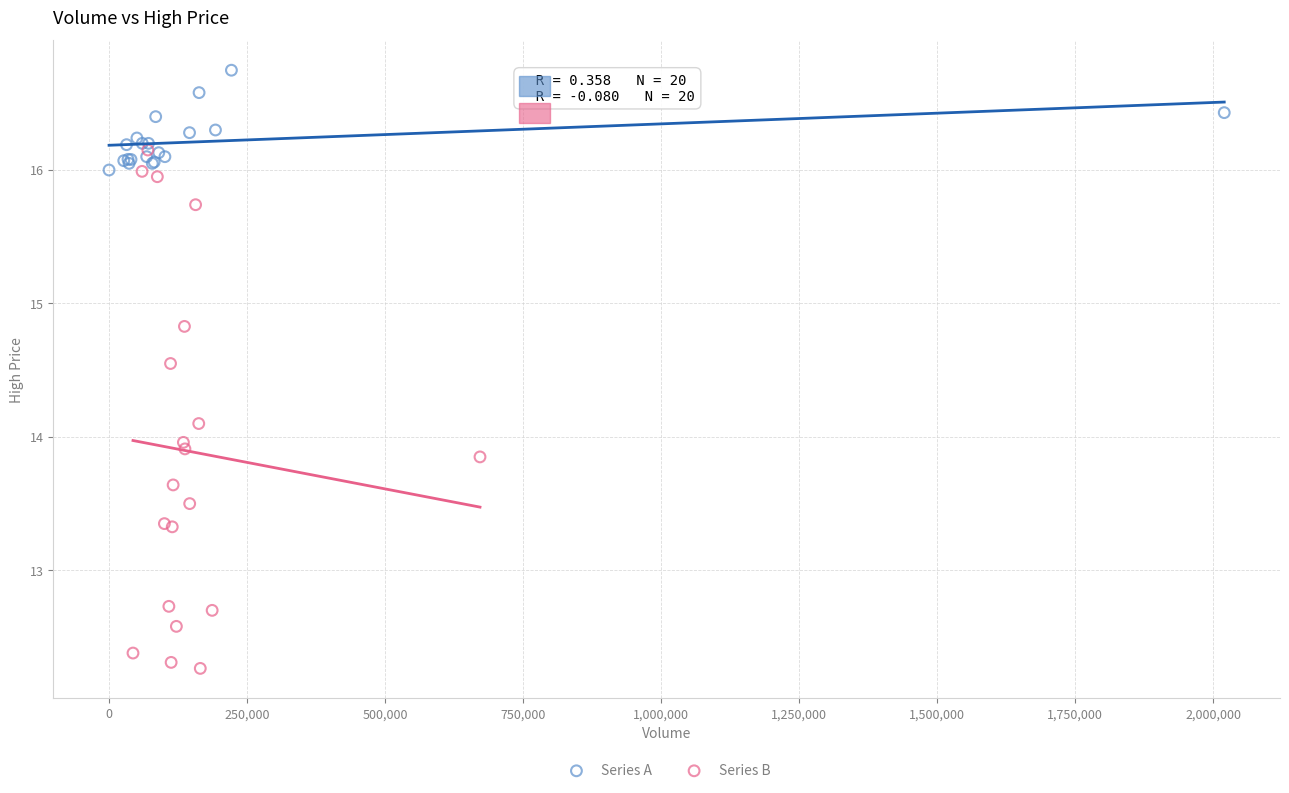

Which series contains the highest Y value?

Series A